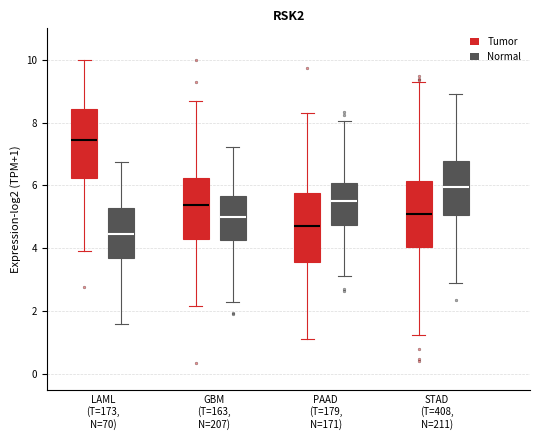

Reading left to right, transcribe this box plot: for each box, give where its median line is, the range the box spans, and where its two whiskers end, as read against the y-axis. The values are not printed on the chart, so give them approximately, as read against the axis.

LAML (T=173, N=70) (Tumor): median 7.4, box 6.2 to 8.4, whiskers 4.0 to 10.0
LAML (T=173, N=70) (Normal): median 4.4, box 3.6 to 5.2, whiskers 1.6 to 6.8
GBM (T=163, N=207) (Tumor): median 5.4, box 4.2 to 6.2, whiskers 2.2 to 8.6
GBM (T=163, N=207) (Normal): median 5.0, box 4.2 to 5.6, whiskers 2.4 to 7.2
PAAD (T=179, N=171) (Tumor): median 4.6, box 3.6 to 5.8, whiskers 1.2 to 8.4
PAAD (T=179, N=171) (Normal): median 5.4, box 4.8 to 6.0, whiskers 3.2 to 8.0
STAD (T=408, N=211) (Tumor): median 5.0, box 4.0 to 6.2, whiskers 1.2 to 9.2
STAD (T=408, N=211) (Normal): median 6.0, box 5.0 to 6.8, whiskers 2.8 to 9.0